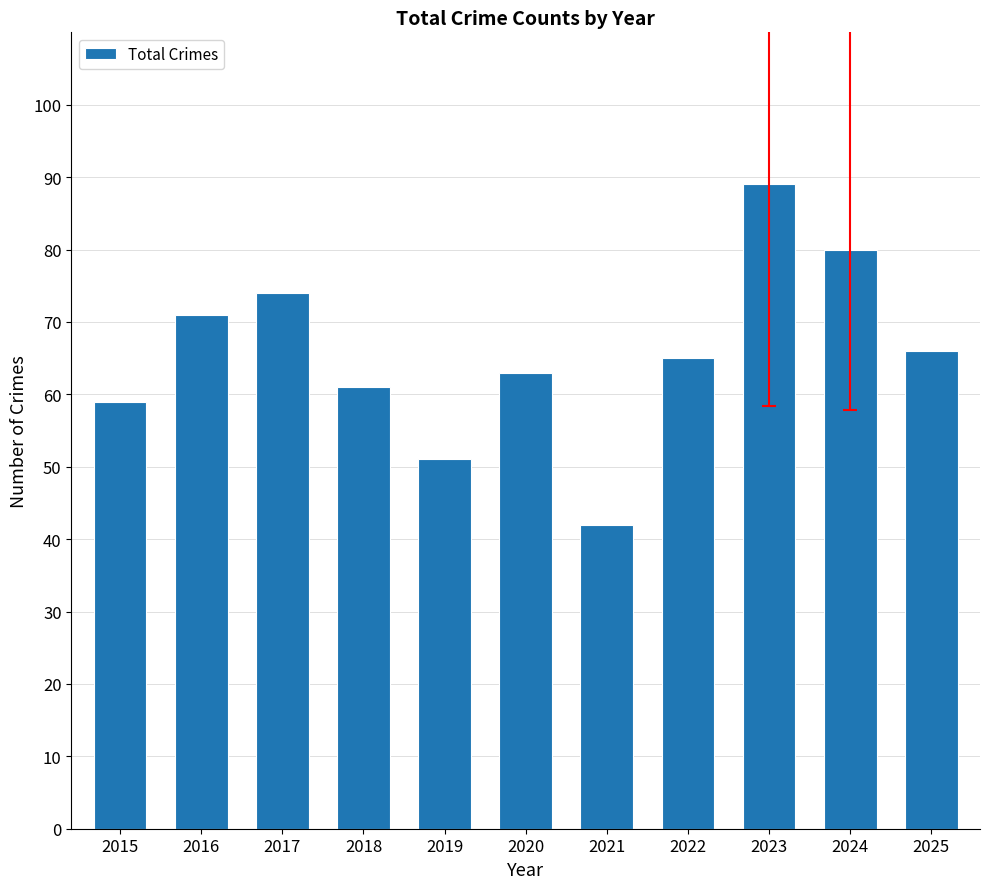

How many bars are there in total?

11